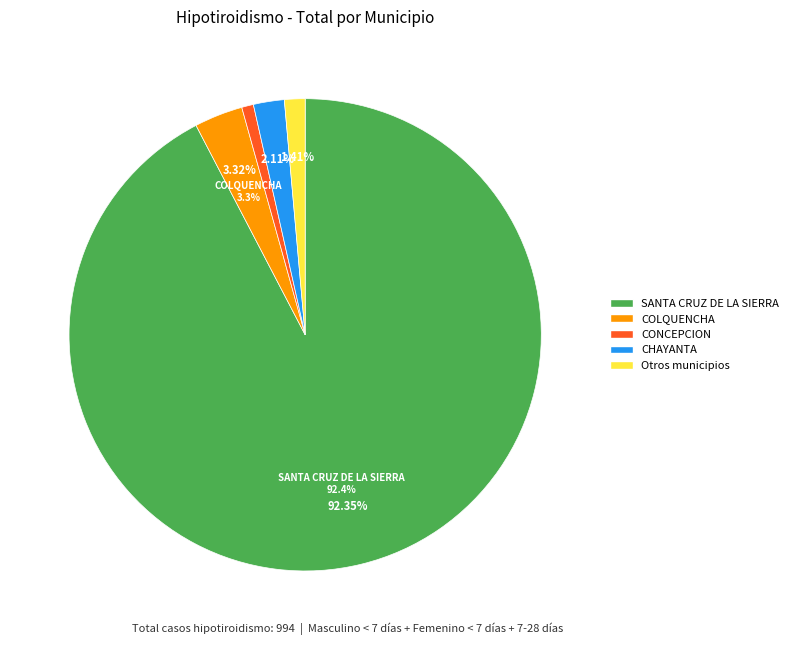

Which slice is the largest?

SANTA CRUZ DE LA SIERRA